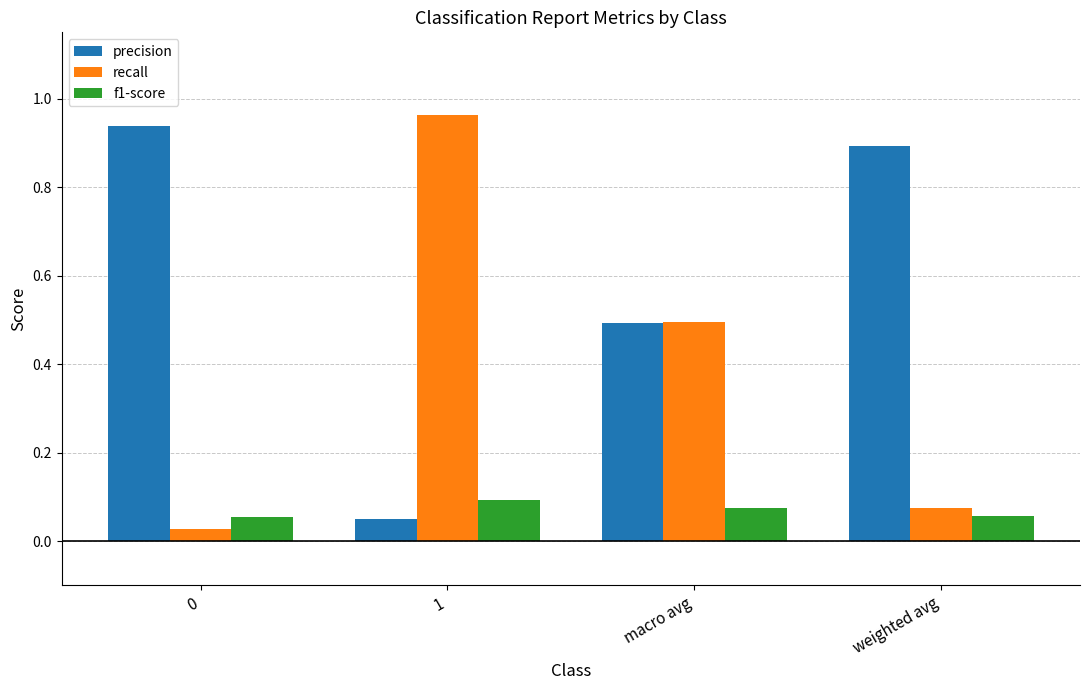

What position from the right is 1?

3